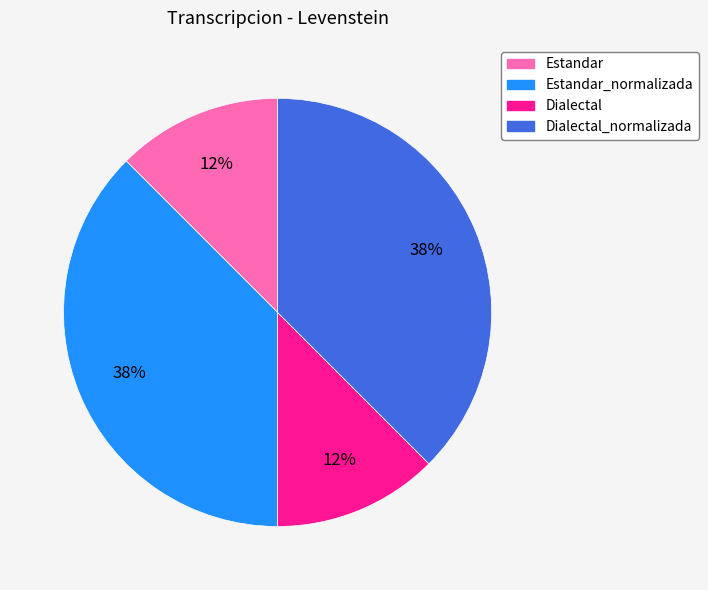

Is there a majority slice in this chart?

No